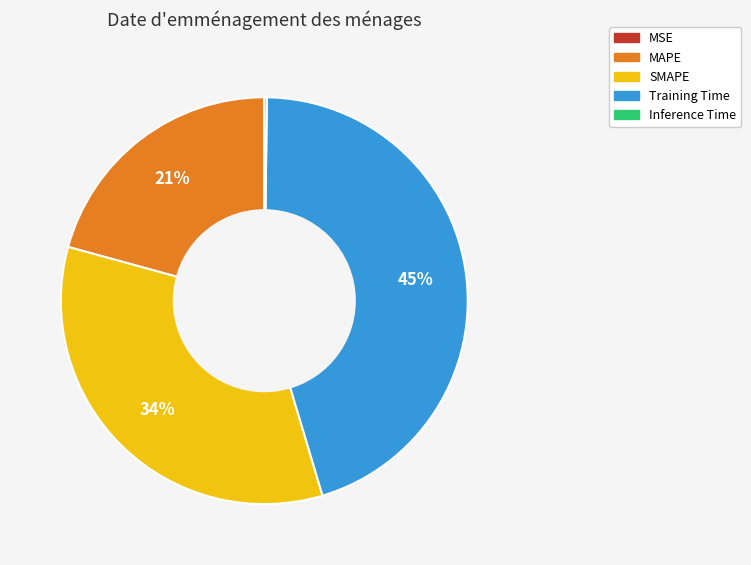

Which slice is the largest?

Training Time